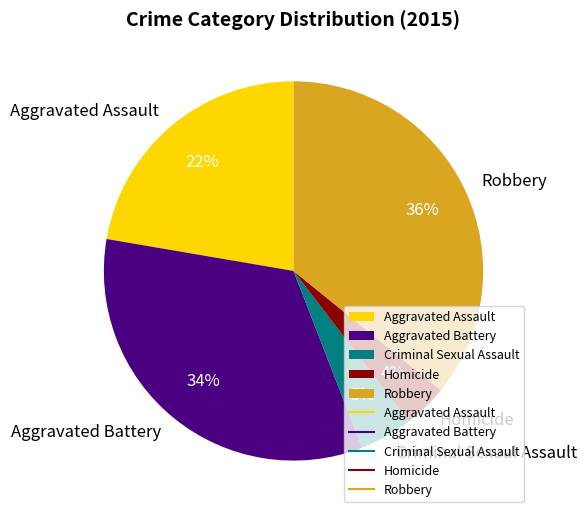

Rank the categories by value from lowest to highest.

Homicide, Criminal Sexual Assault, Aggravated Assault, Aggravated Battery, Robbery